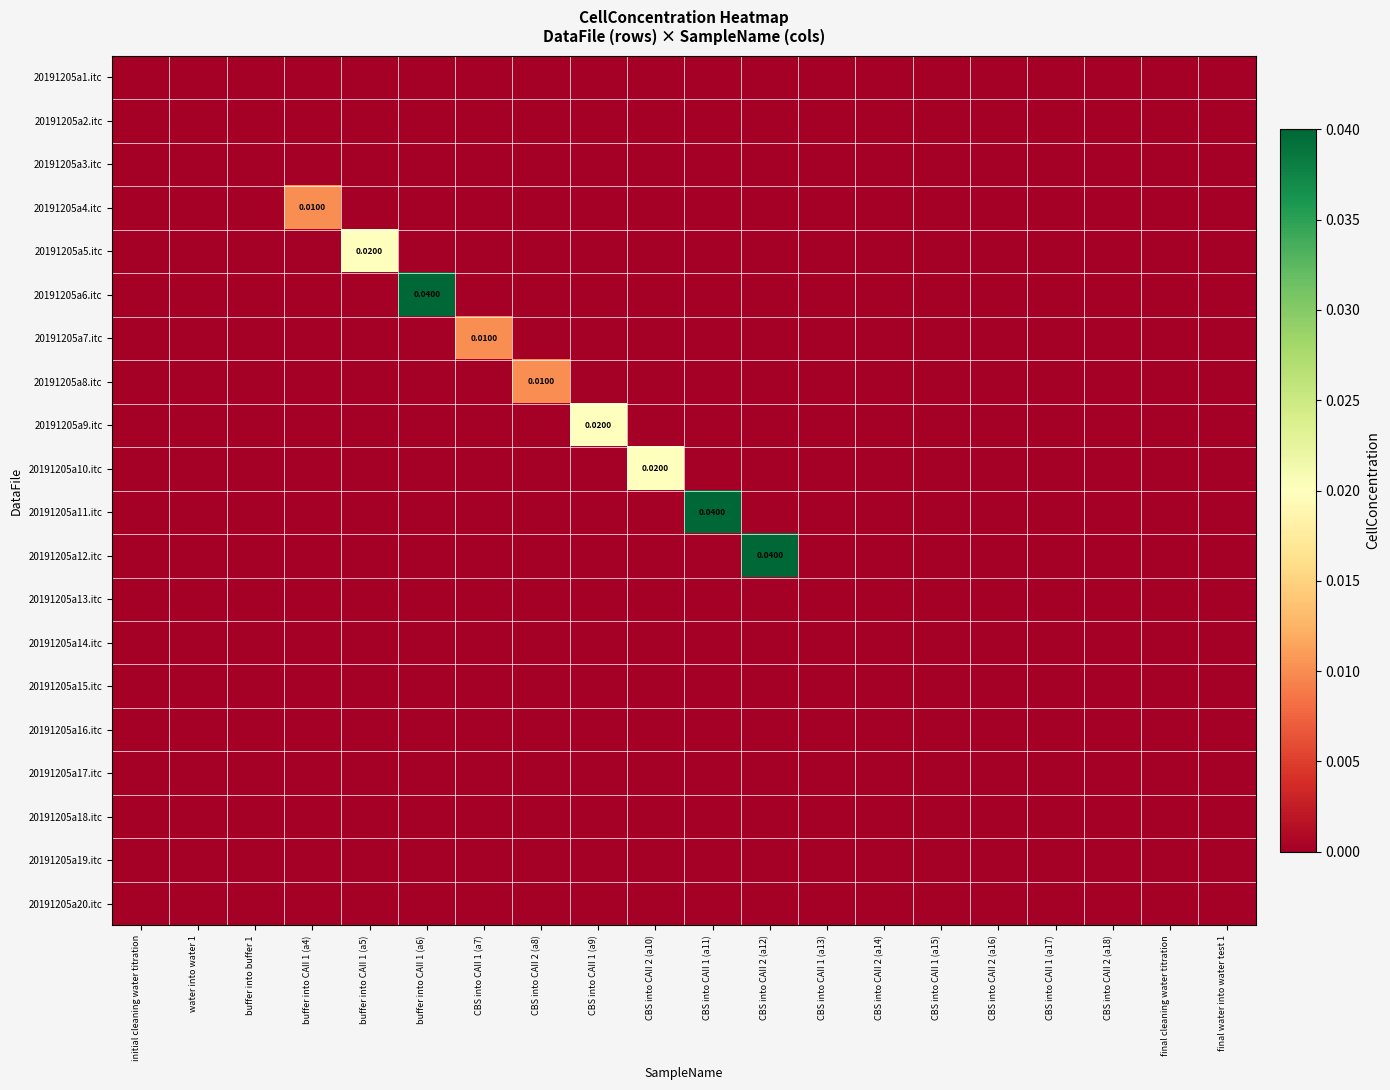

Count the number of categories in the chart.

20